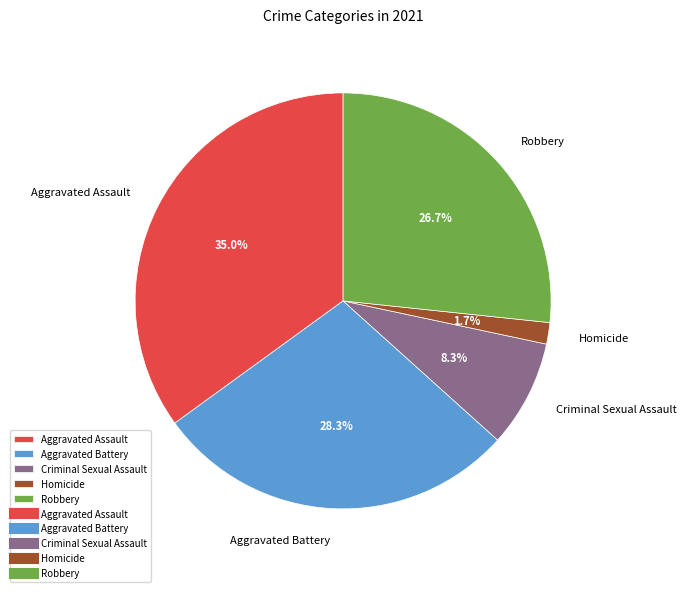

Does any single category account for the majority?

No